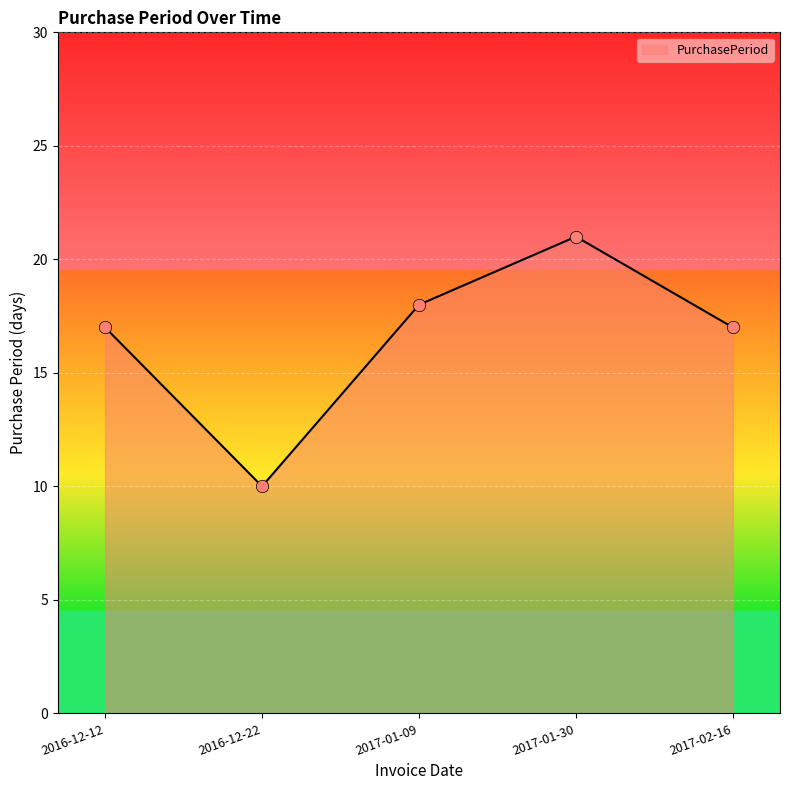

What is the change in value from 2016-12-22 to 2017-01-30?

+11